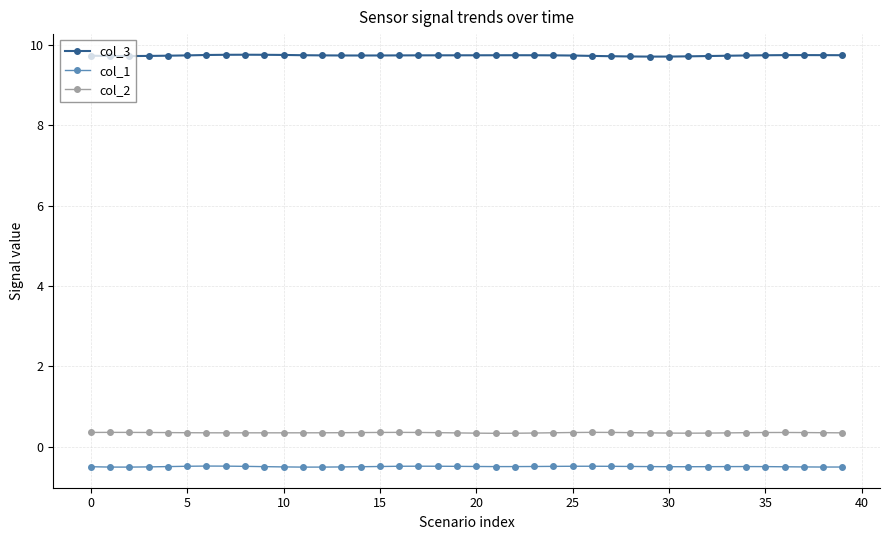

True or false: col_1 and col_2 cross at least once.

False